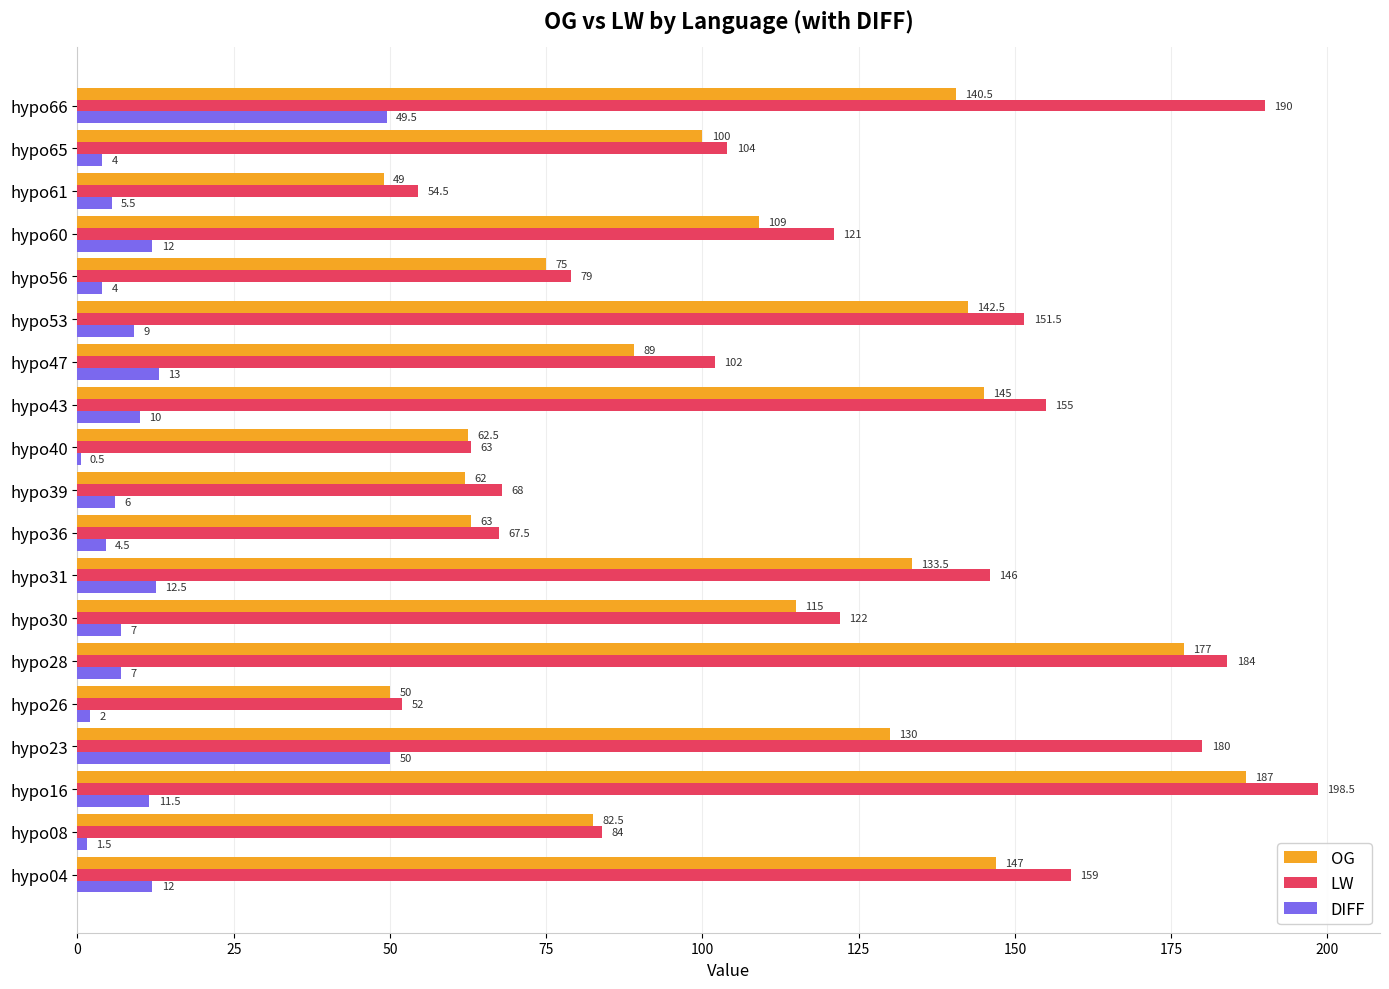

The LW series shows 16.6 at hypo36. True or false?

False